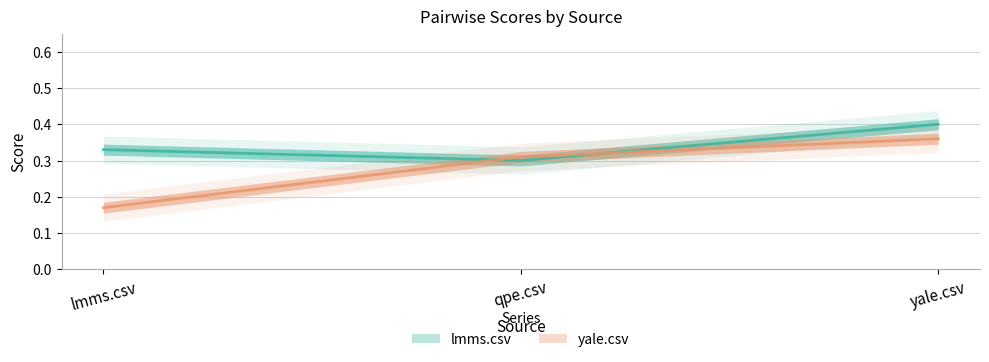

How many data points does each series have?

3